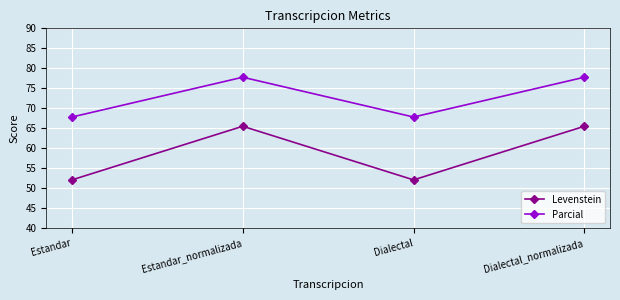

What is the difference between the maximum and minimum values in the Parcial series?

10.0